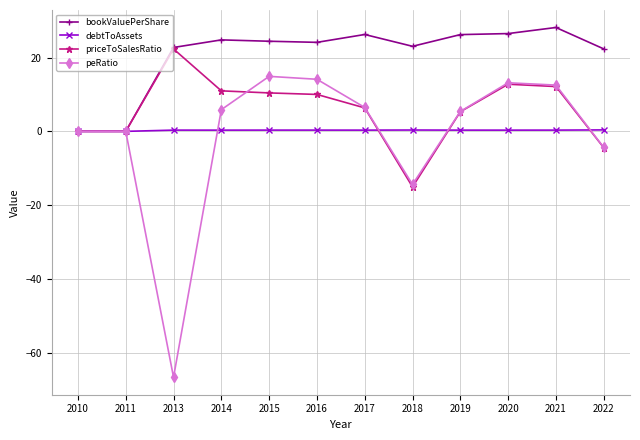

Read the peRatio value at 2018.

-14.4